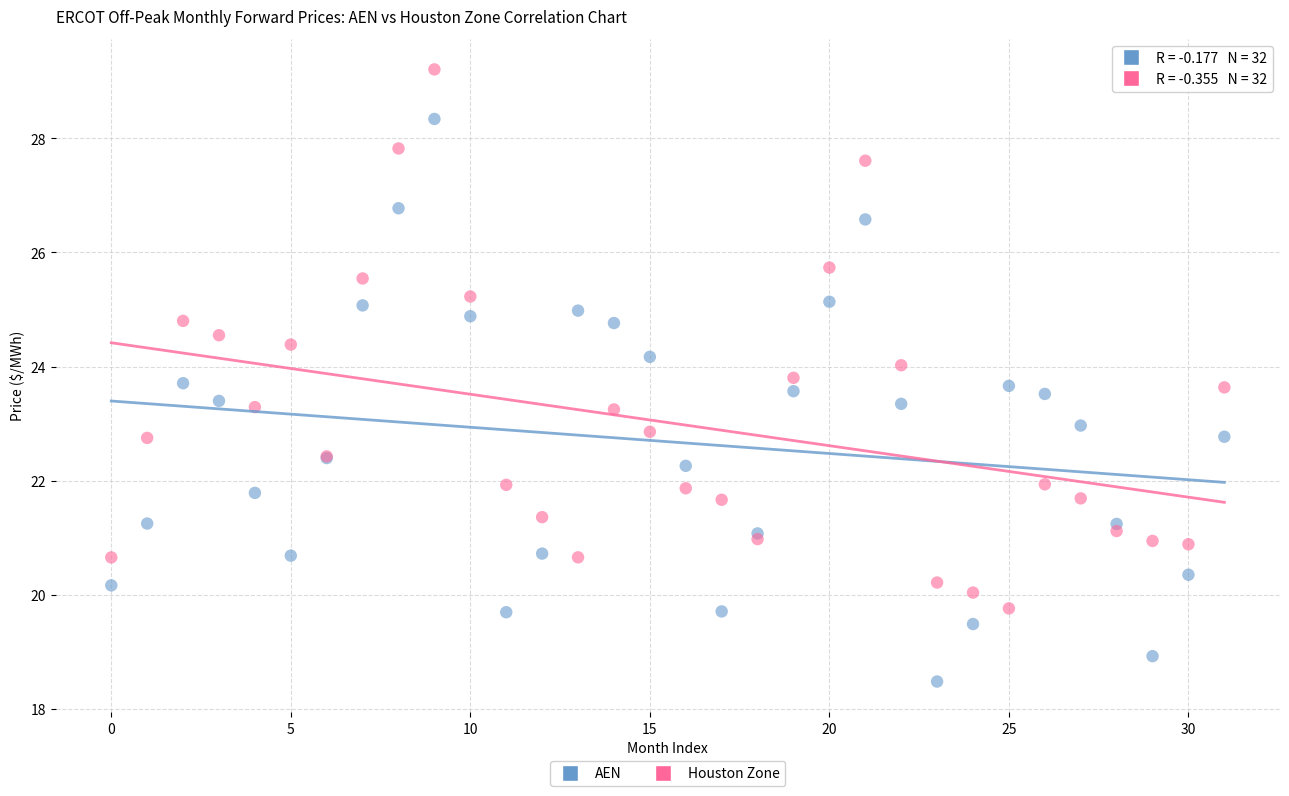

Which series contains the lowest Y value?

AEN